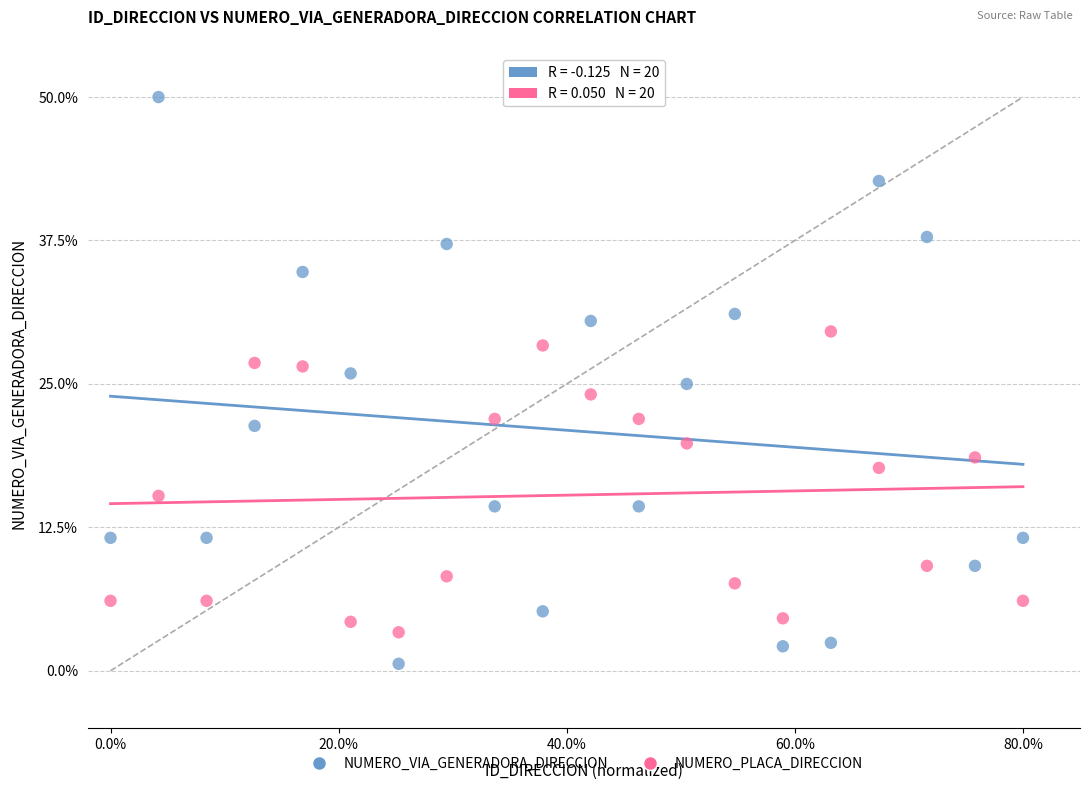

Which series contains the highest Y value?

NUMERO_VIA_GENERADORA_DIRECCION